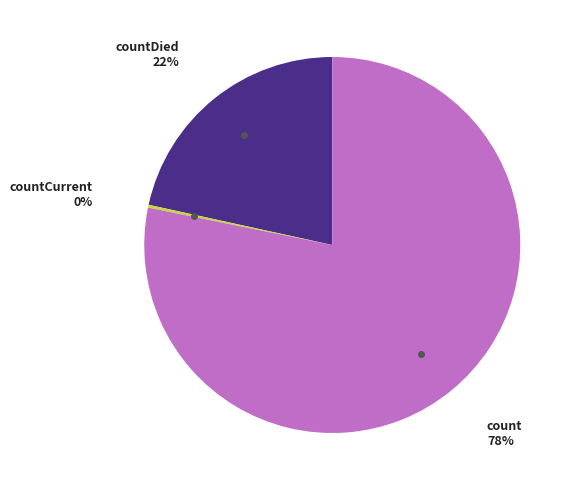

To the nearest percent, what is the average slice percentage?

33%